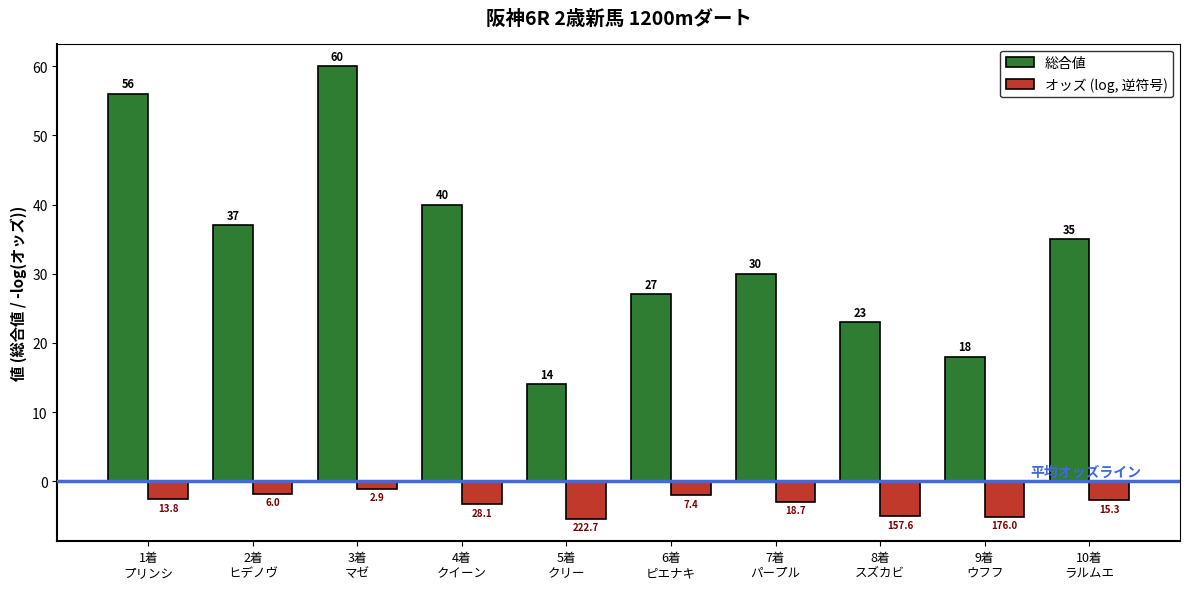

What is the maximum value shown in the chart?

60.0